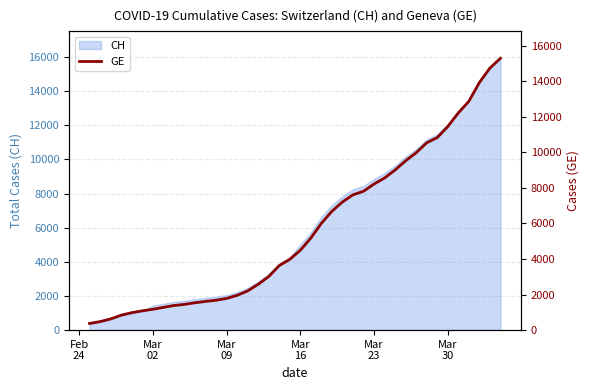

What is the difference between the second highest and second lowest values?

14254